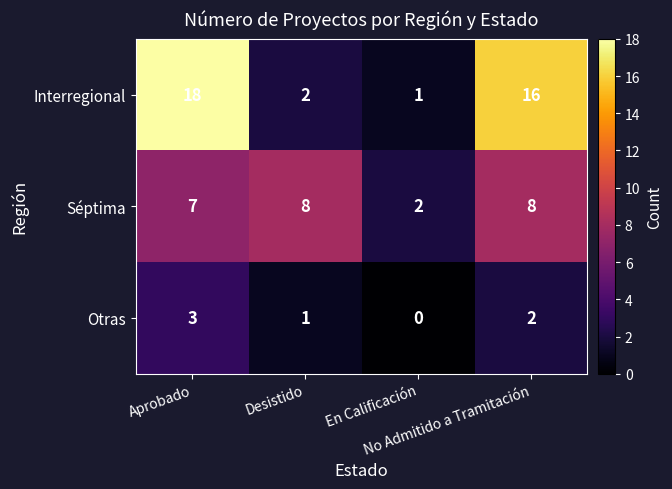

What is the sum of all Séptima values?

25